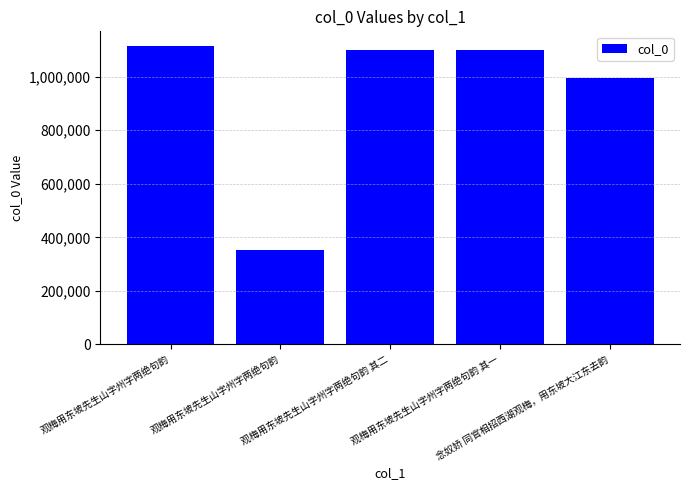

What is the value of the 2nd bar from the left?

1113042